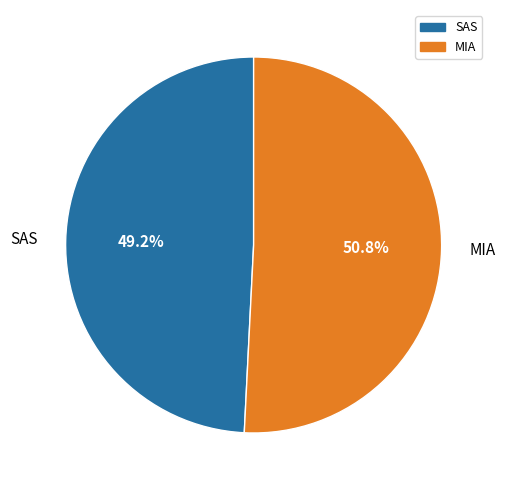

How many slices are in this pie chart?

2